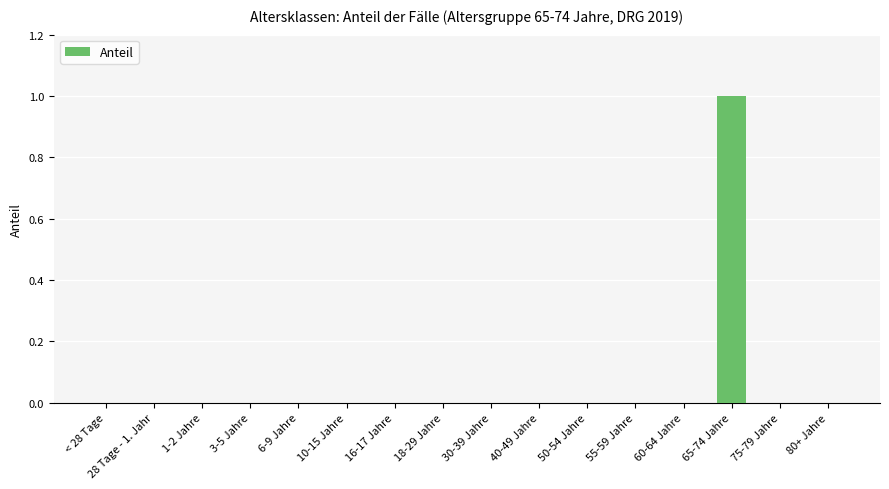

Is it true that the value at 1-2 Jahre is 1?

False